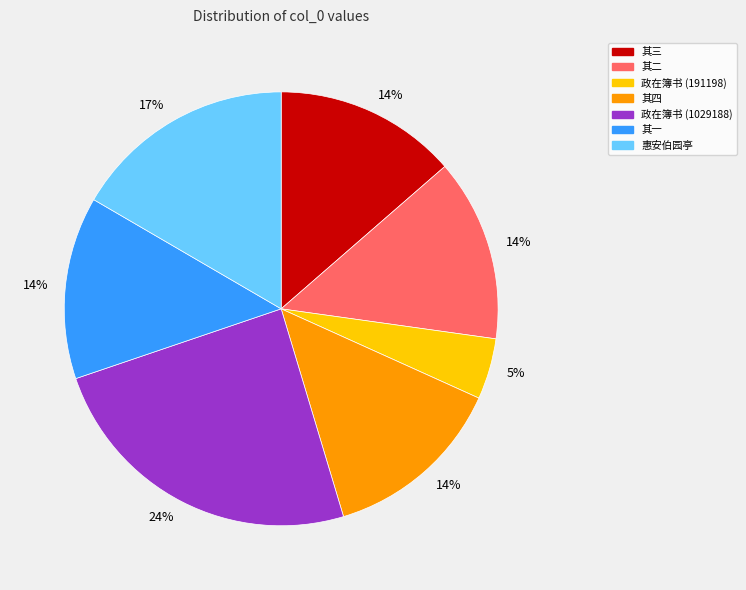

Is there a majority slice in this chart?

No